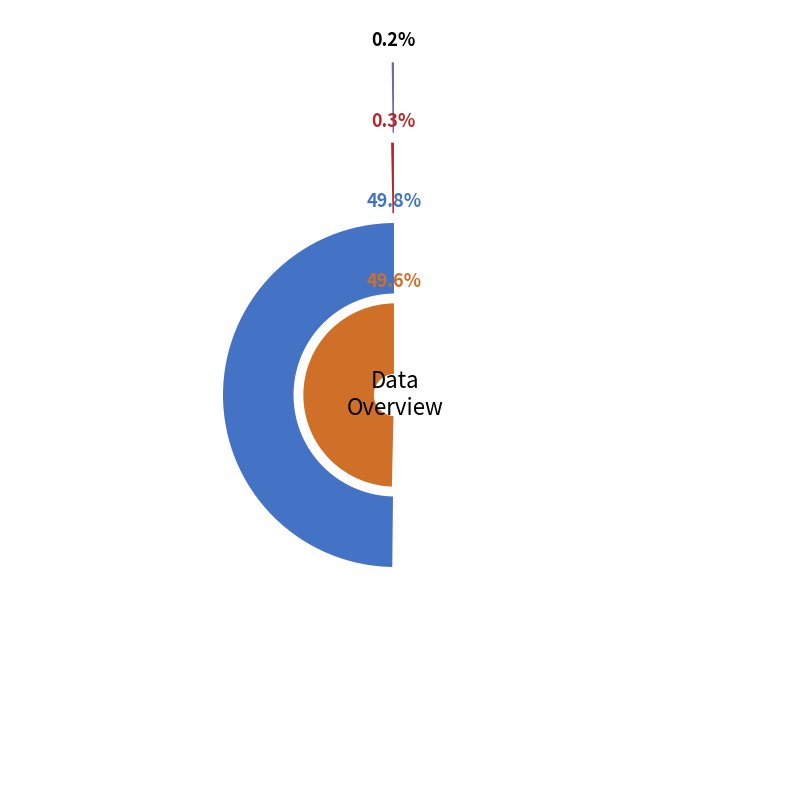

Combined, do 208 and 451 account for over 50%?

No